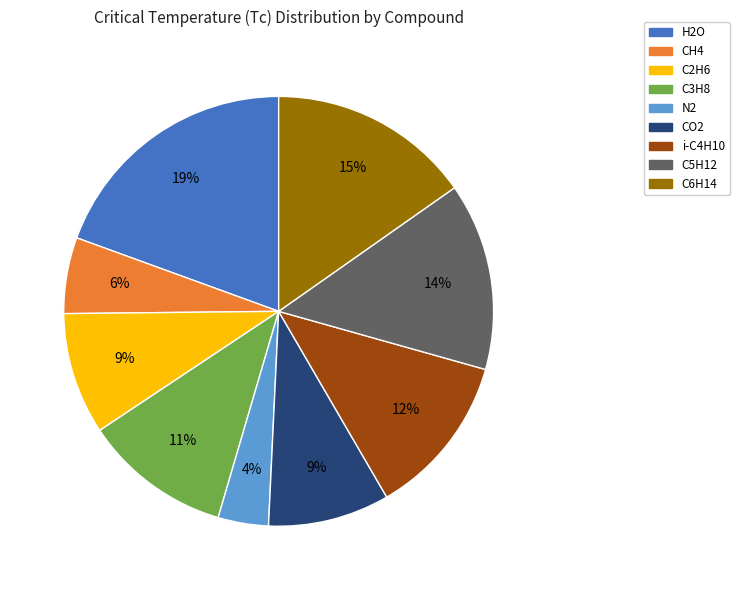

To the nearest percent, what is the difference between the C5H12 and C6H14 slice percentages?

1%